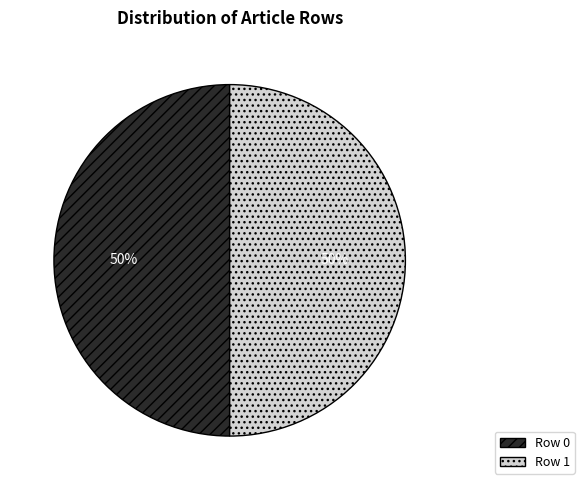

To the nearest percent, what is the combined percentage of Row 1 and Row 0?

100%